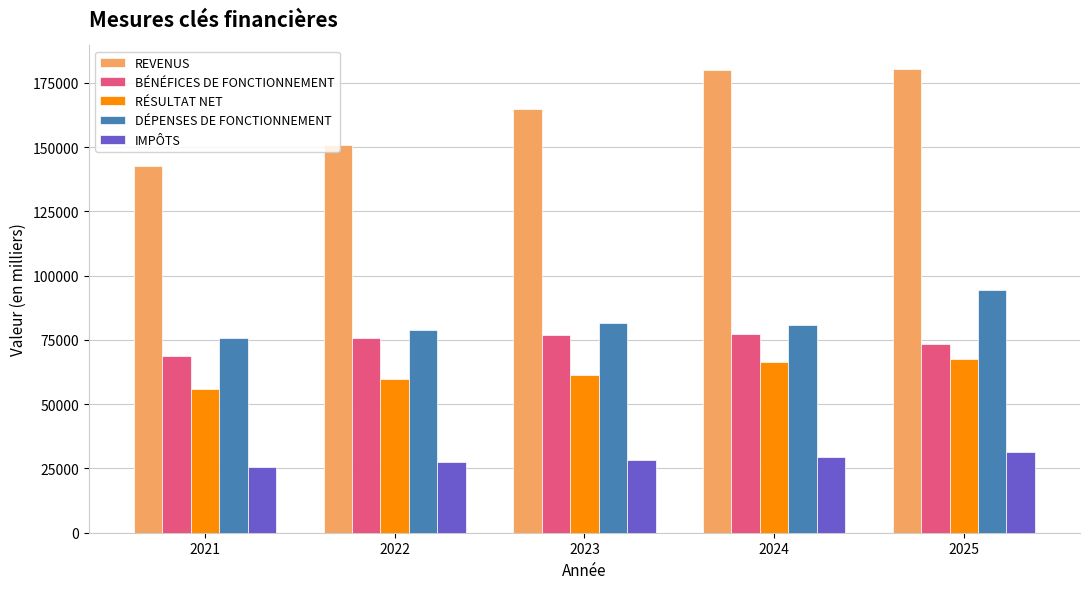

Is the value of BÉNÉFICES DE FONCTIONNEMENT at 2025 greater than the value of REVENUS at 2022?

No